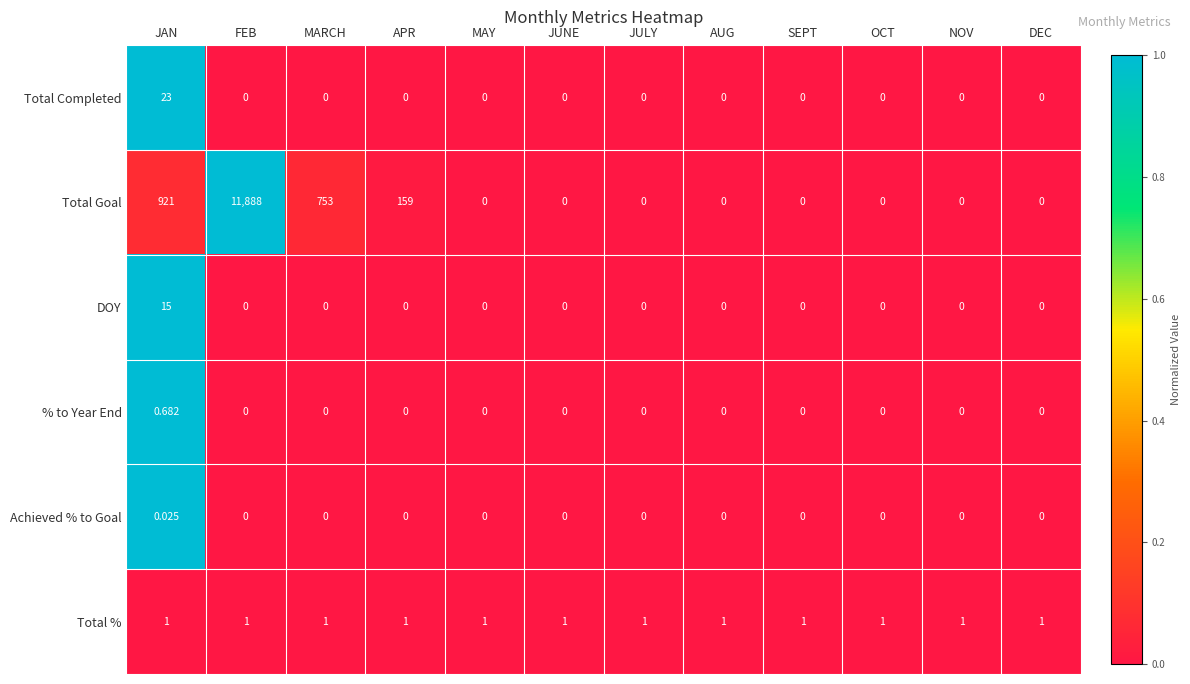

Which series has the widest spread of values?

Total Goal